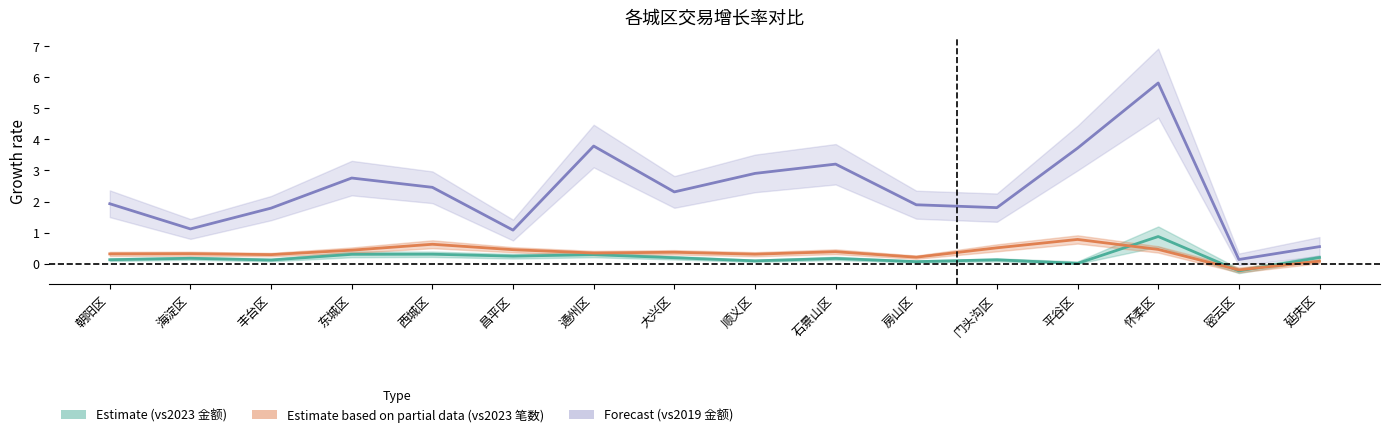

What is the difference between the highest and lowest values at 大兴区?

2.1